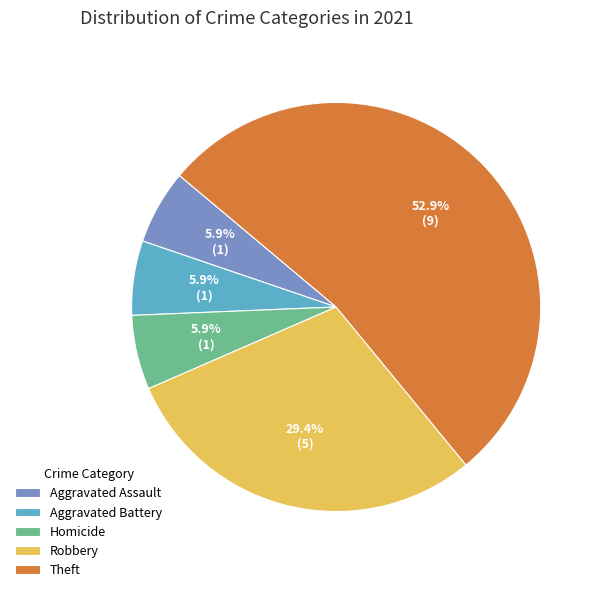

True or false: Aggravated Assault accounts for 6% of the total.

True